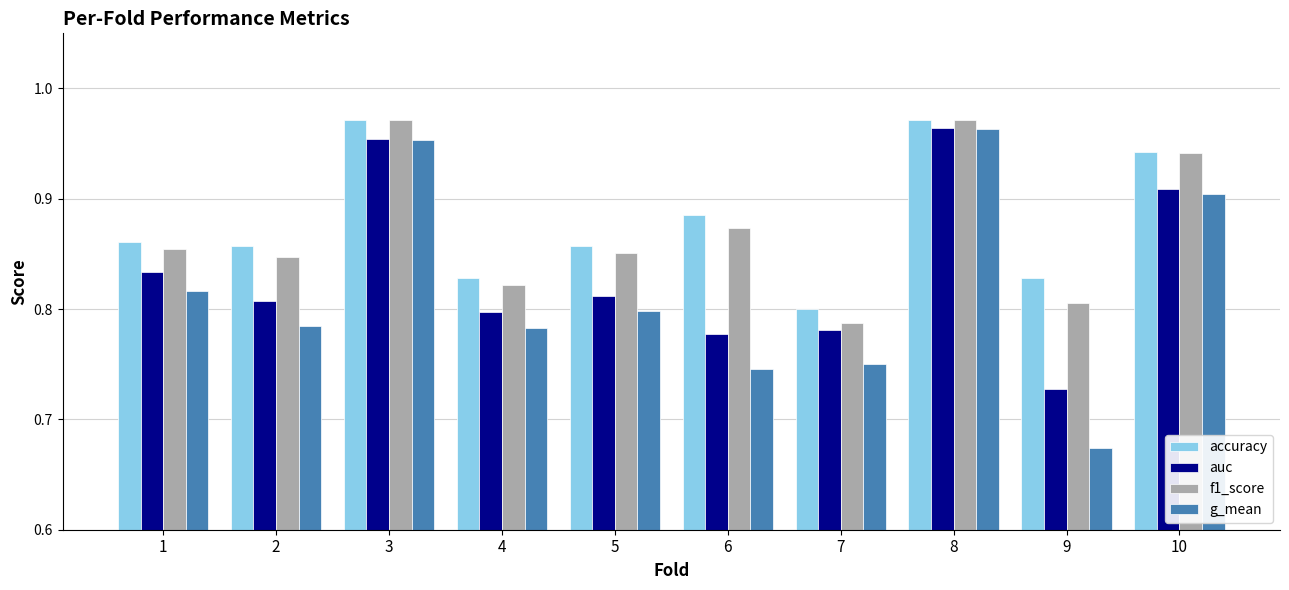

What is the sum of all accuracy values?

8.8